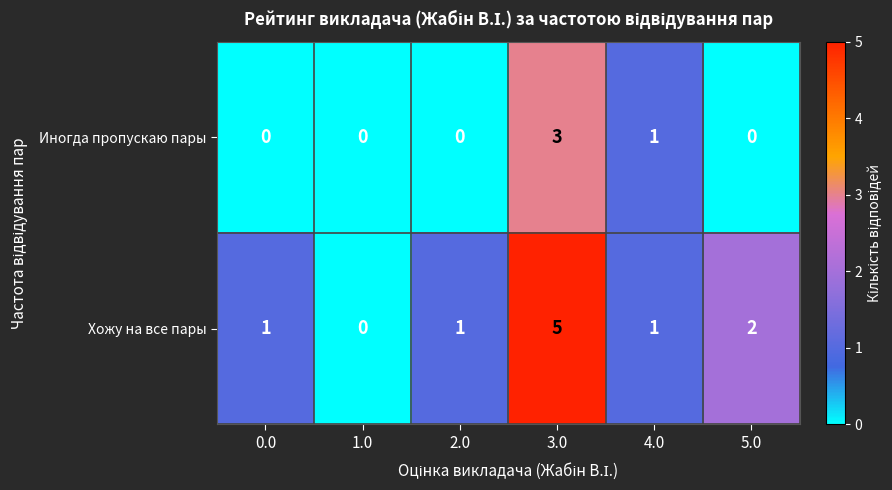

Count the Хожу на все пары values in the range 1 to 2.

4